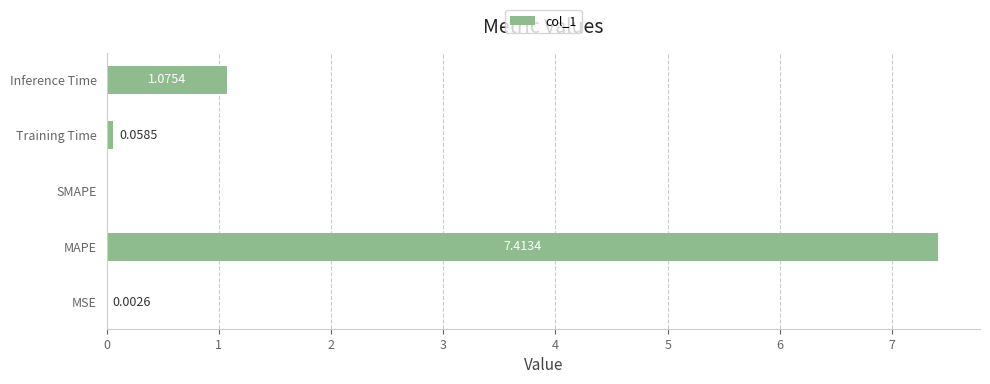

Where is the data nearest to the value 3?

Inference Time